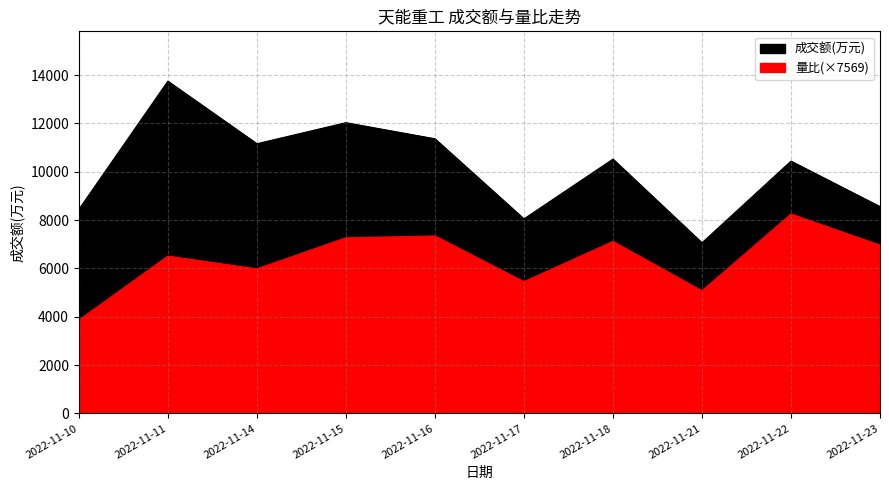

What is the value of the 成交额(万元) point at the 5th from the left?

11366.0